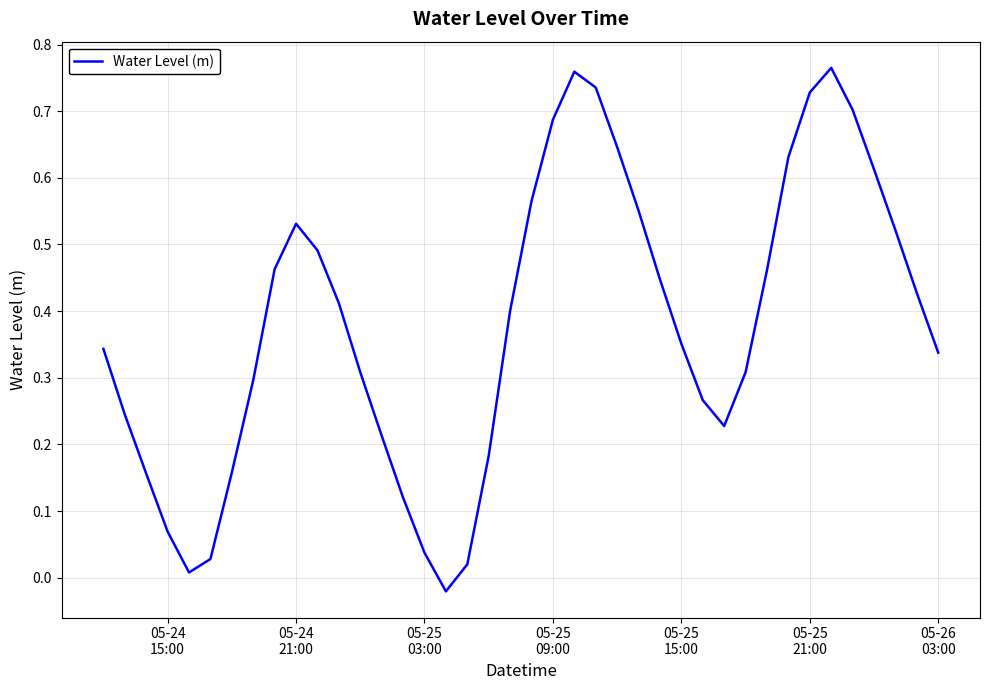

How many values are below 0?

1